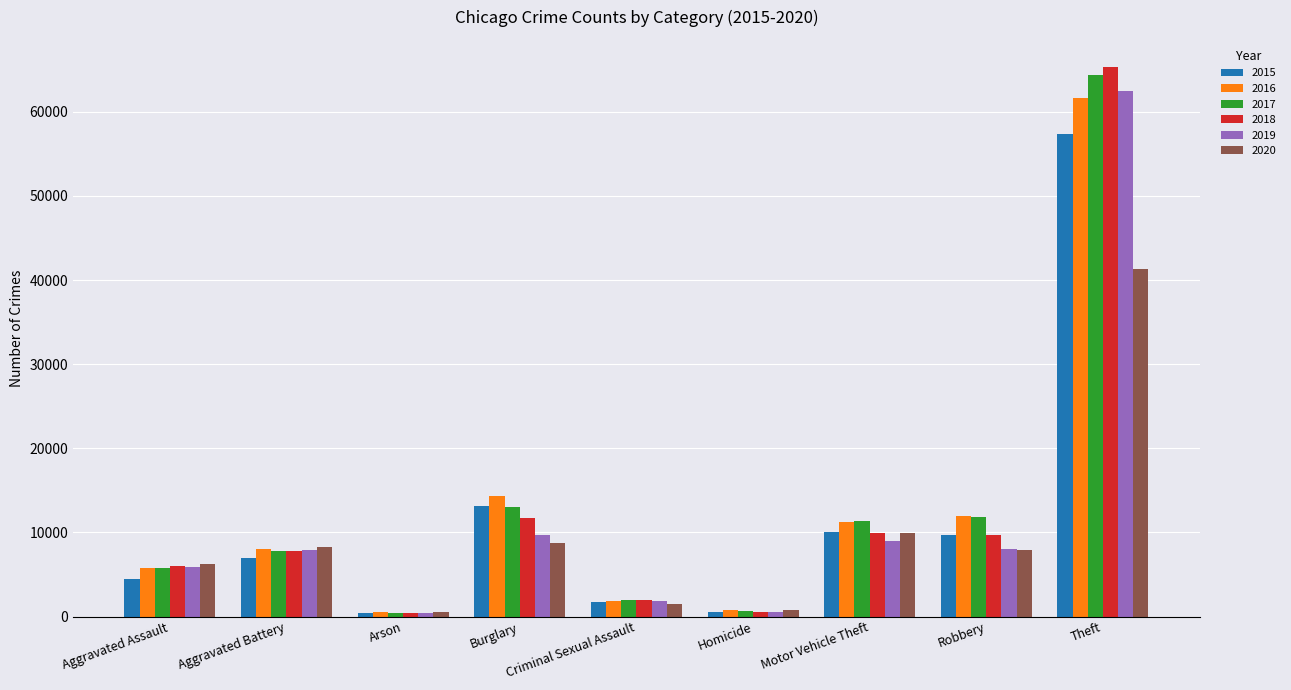

What is the highest value of the 2016 series?

61620